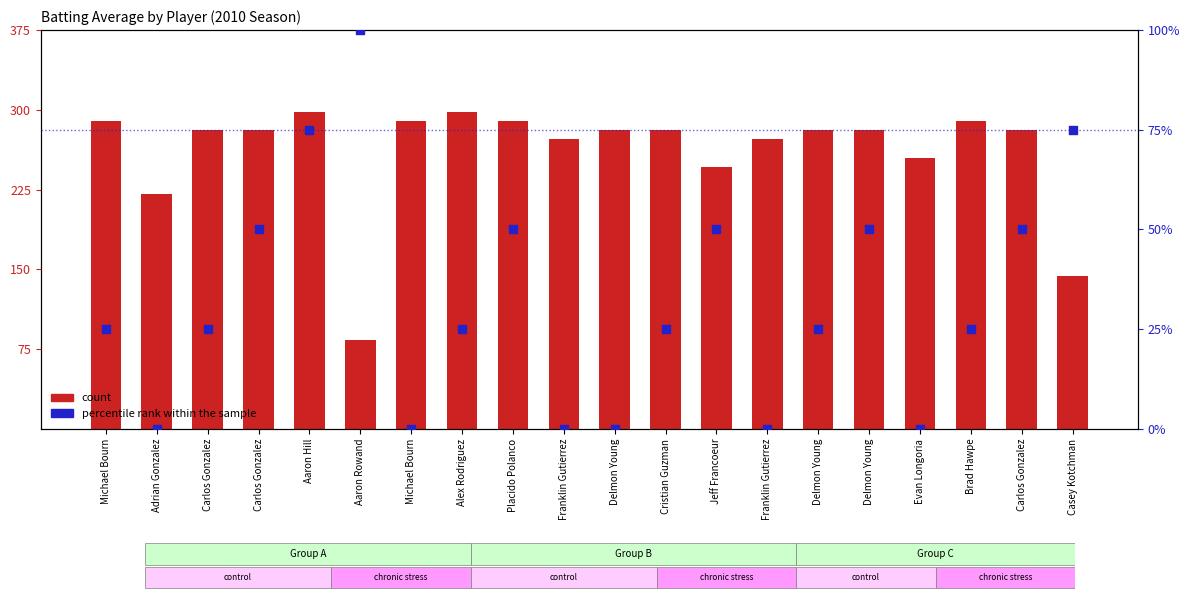

Which series has the largest Y range (max minus min)?

count